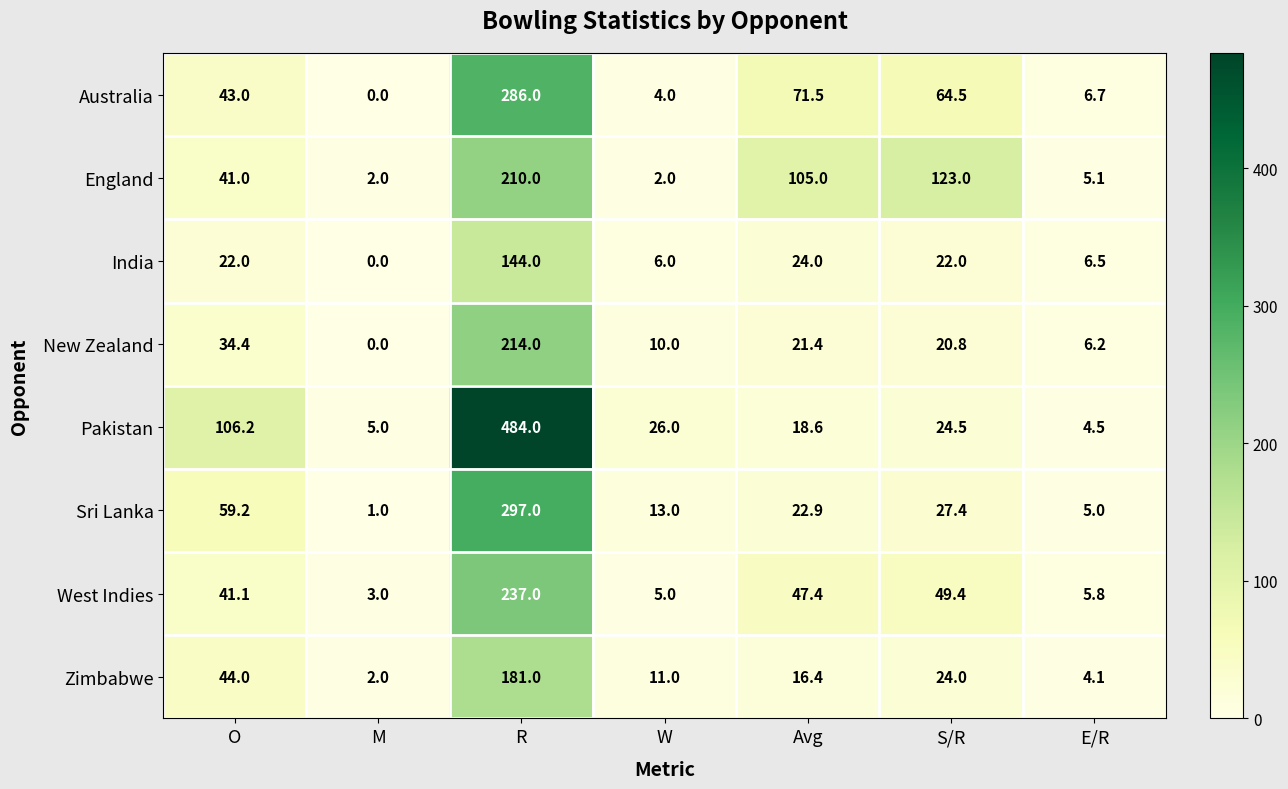

What is the spread (max minus min) of values at W?

24.0